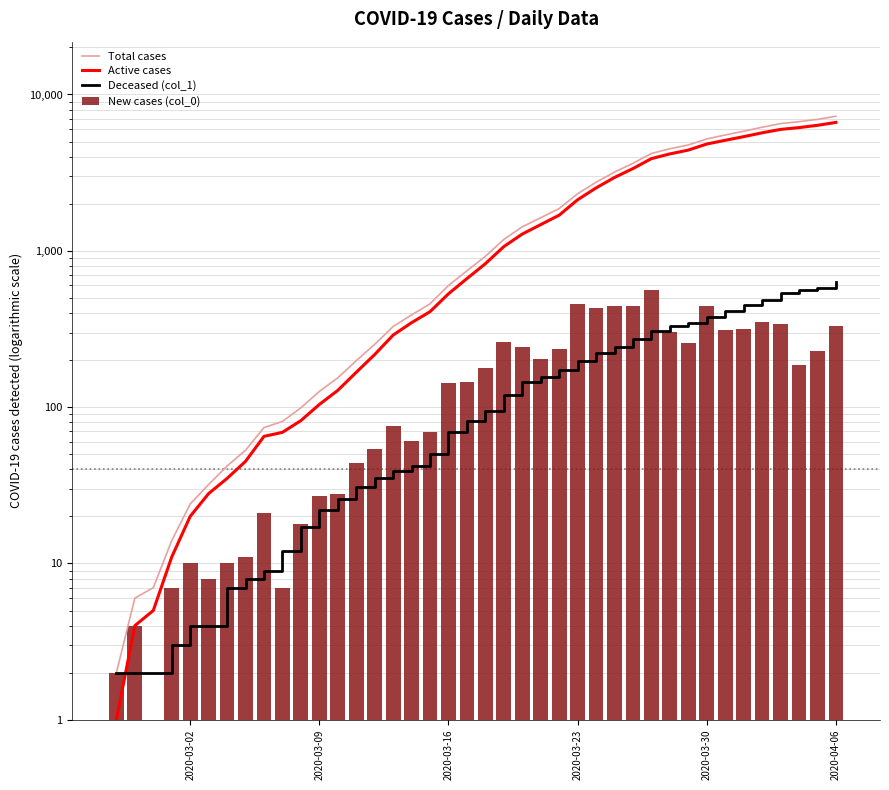

Which series has the largest range (max minus min)?

Total cases